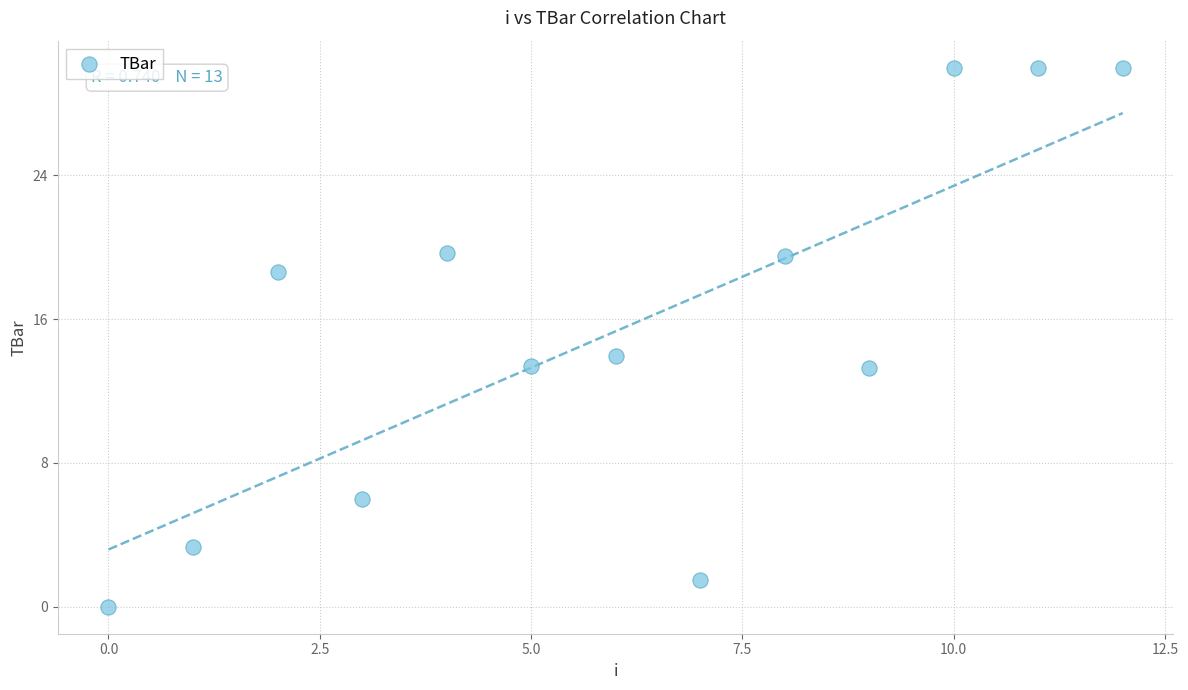

What is the range of Y values (max minus min)?

30.0